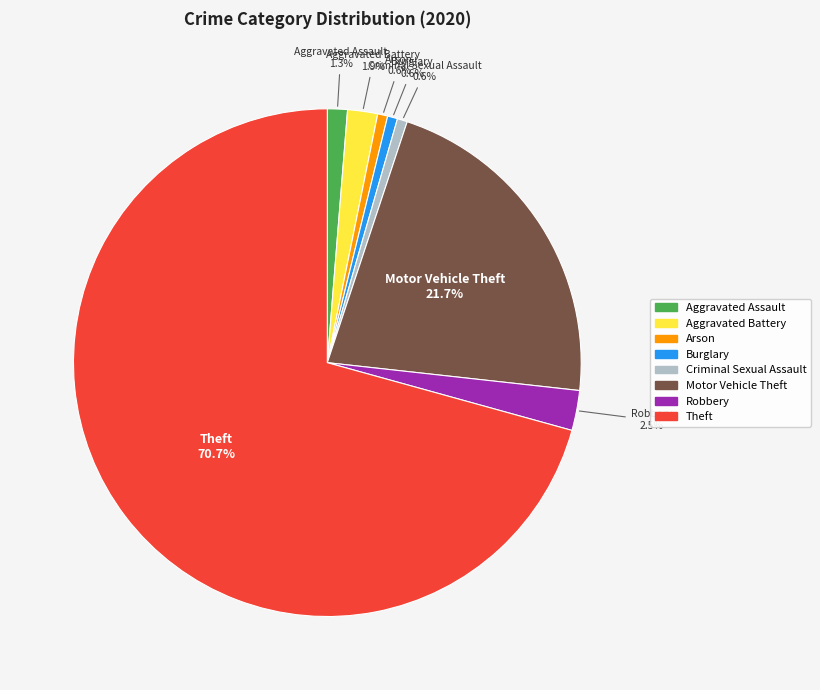

The Criminal Sexual Assault slice represents 11% of the pie. True or false?

False